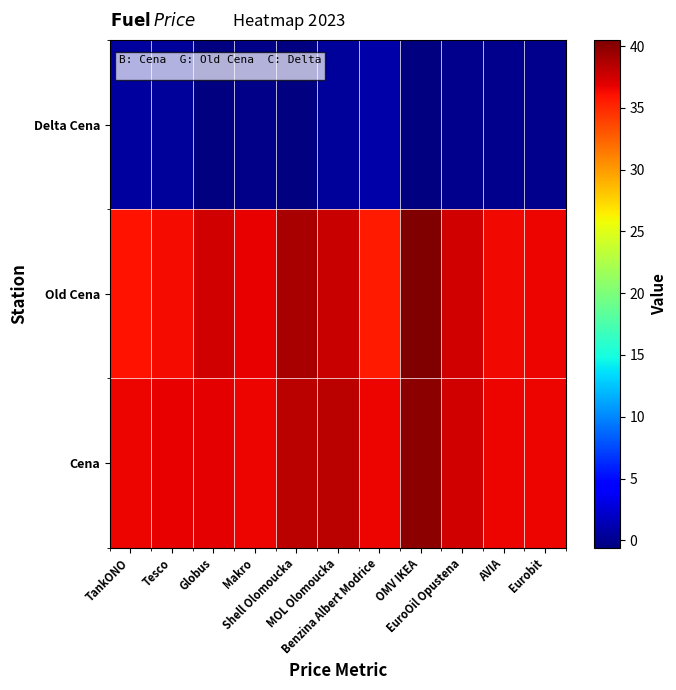

Reading right to left, extract all data points from this chart.

Cena: Eurobit=36.5	AVIA=36.5	EuroOil Opustena=37.5	OMV IKEA=39.9	Benzina Albert Modrice=36.5	MOL Olomoucka=38.4	Shell Olomoucka=38.4	Makro=36.5	Globus=36.9	Tesco=36.7	TankONO=36.5
Old Cena: Eurobit=36.5	AVIA=36.5	EuroOil Opustena=37.5	OMV IKEA=40.5	Benzina Albert Modrice=35.6	MOL Olomoucka=37.9	Shell Olomoucka=38.9	Makro=36.7	Globus=37.5	Tesco=36.3	TankONO=35.9
Delta Cena: Eurobit=-0.0	AVIA=0.0	EuroOil Opustena=-0.0	OMV IKEA=-0.6	Benzina Albert Modrice=0.9	MOL Olomoucka=0.5	Shell Olomoucka=-0.5	Makro=-0.2	Globus=-0.6	Tesco=0.4	TankONO=0.6